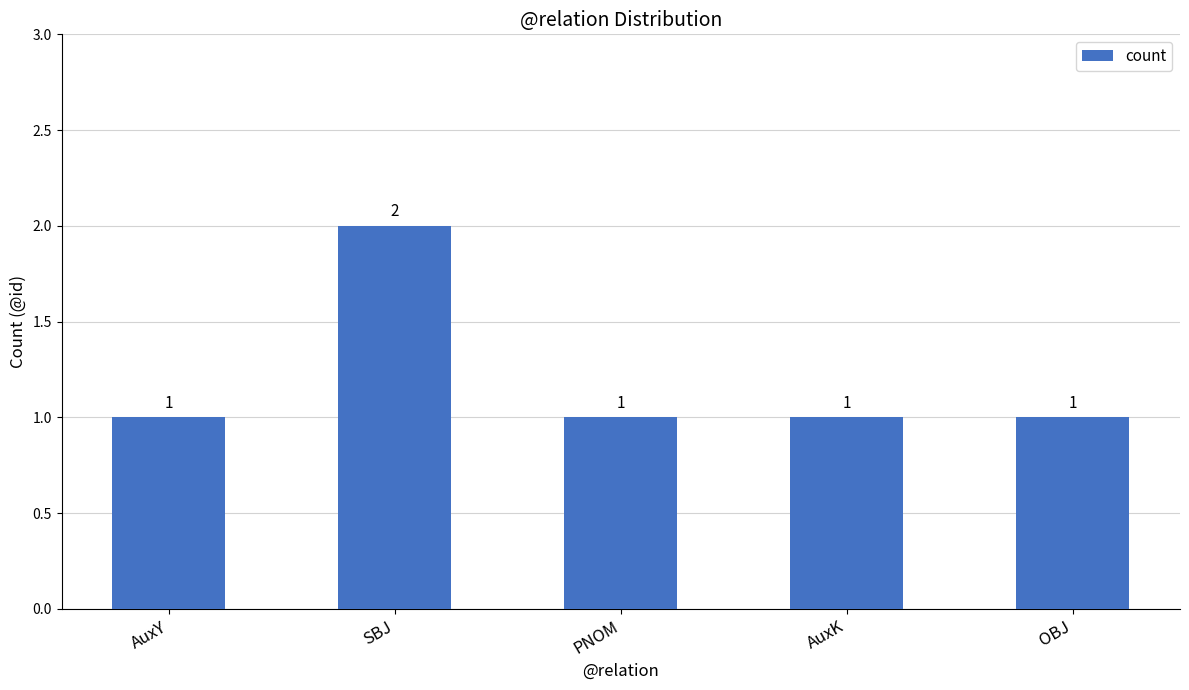

What is the difference between the values at SBJ and AuxY?

1